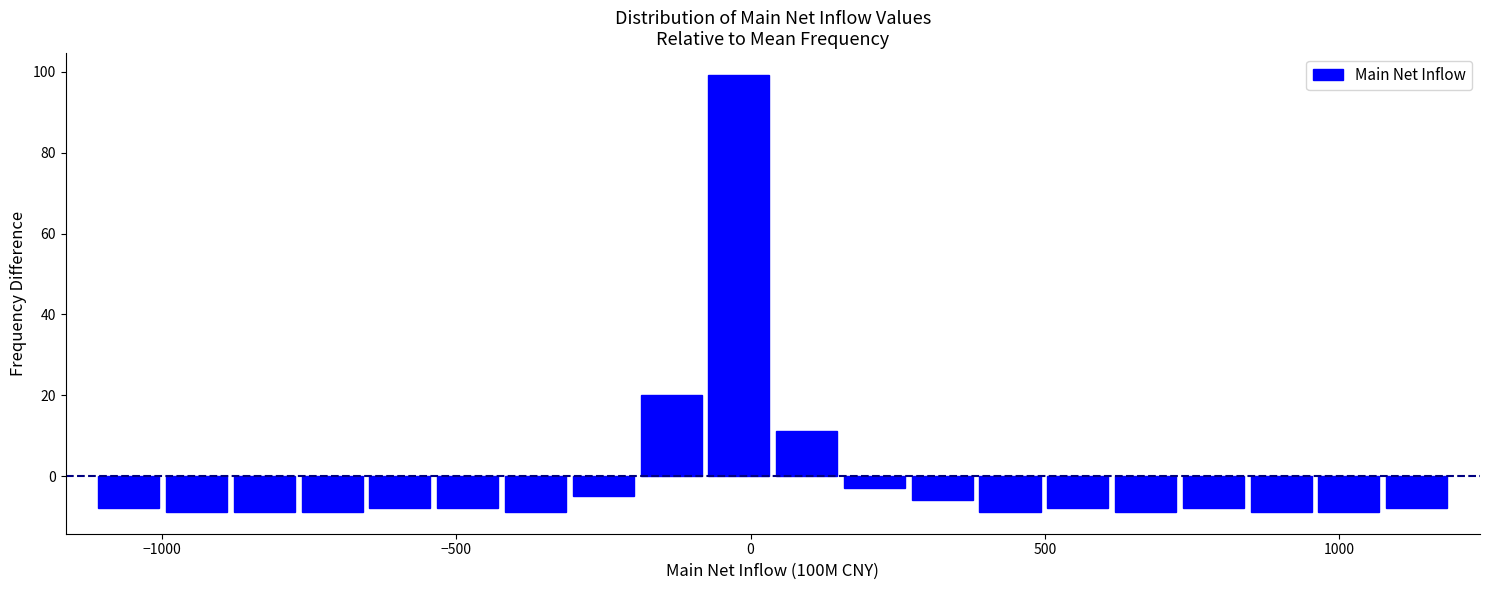

Around what value on the x-axis is the tallest bar? Give the approximate position of its centre, as read against the axis.

0